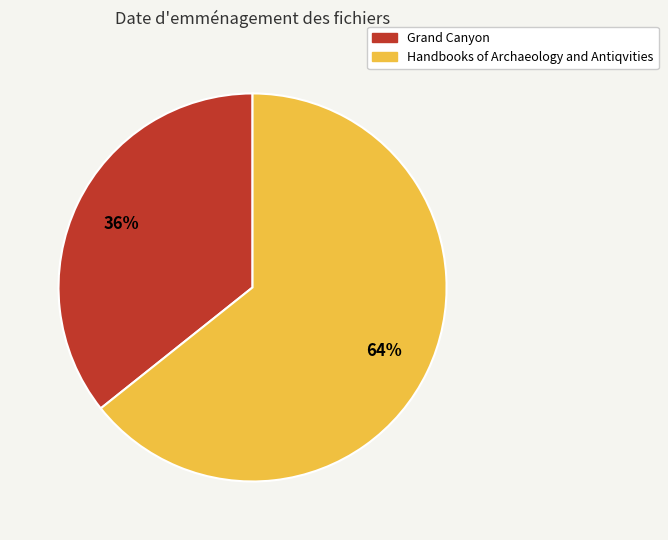

To the nearest percent, what portion does Handbooks of Archaeology and Antiqvities represent?

64%